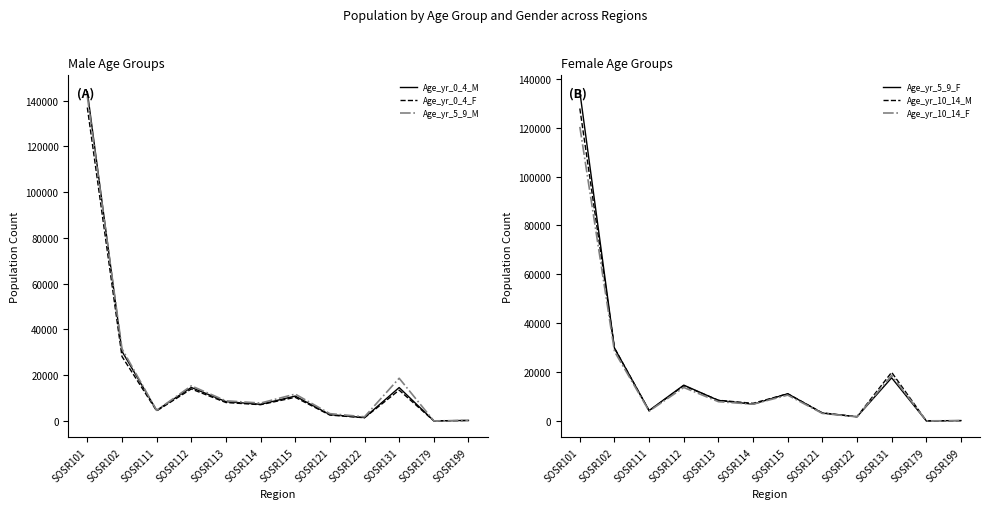

What is the sum of the Age_yr_5_9_F values at SOSR113 and SOSR101?

143133